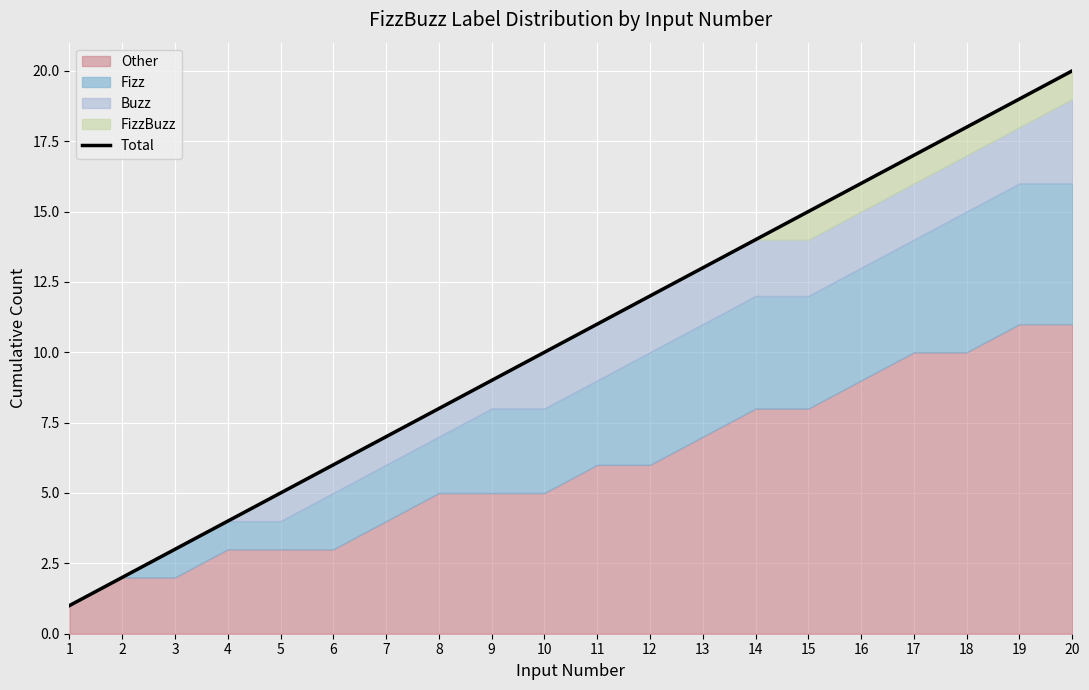

The value at 9 is 15. True or false?

False